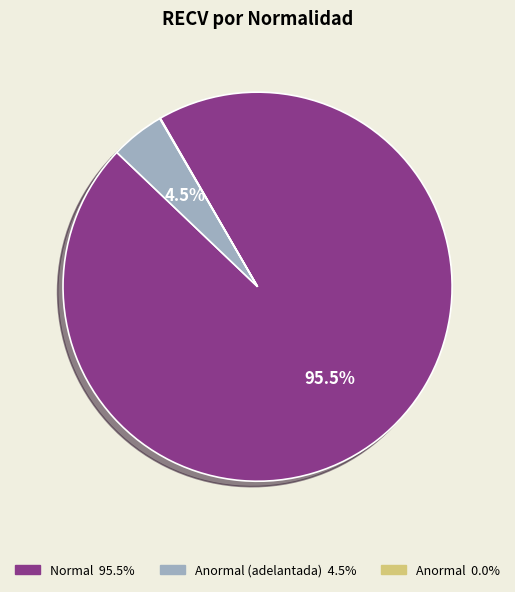

Is there any slice that represents more than half of the pie?

Yes